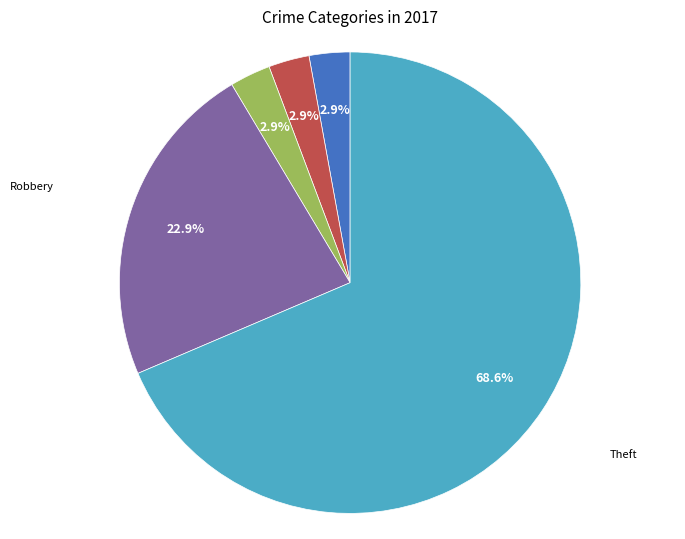

How many segments does this pie chart have?

5